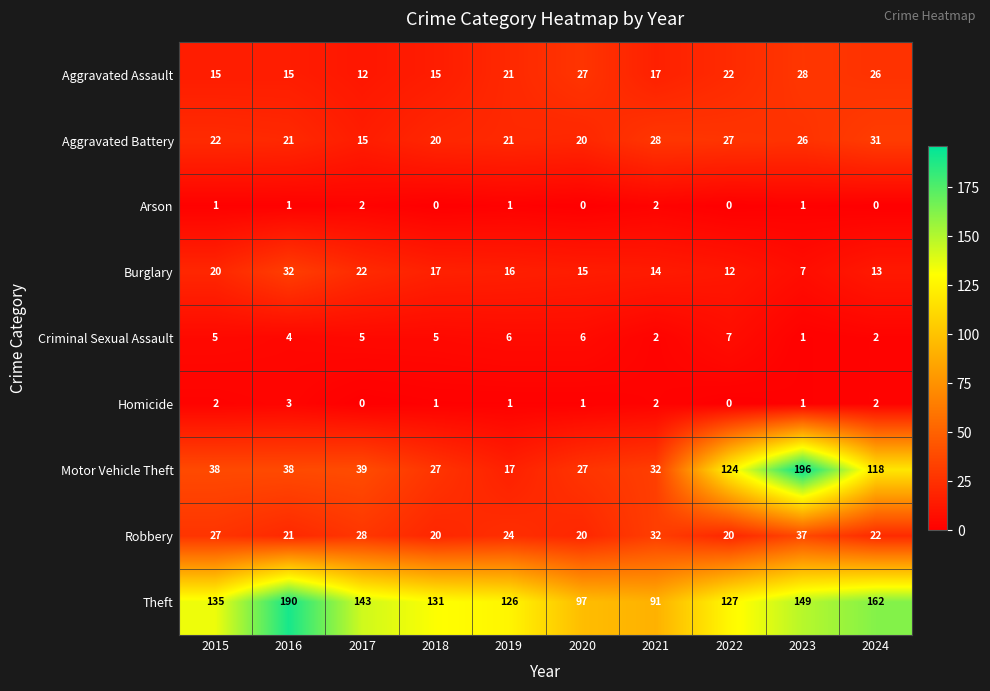

Rank the series by their maximum value, from lowest to highest.

Arson, Homicide, Criminal Sexual Assault, Aggravated Assault, Aggravated Battery, Burglary, Robbery, Theft, Motor Vehicle Theft